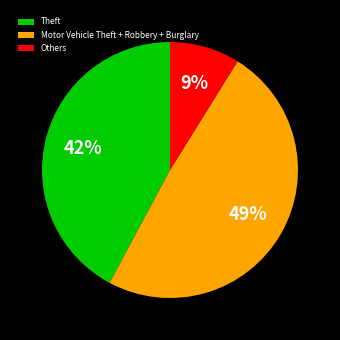

Do Others and Theft together represent more than half of the pie?

Yes